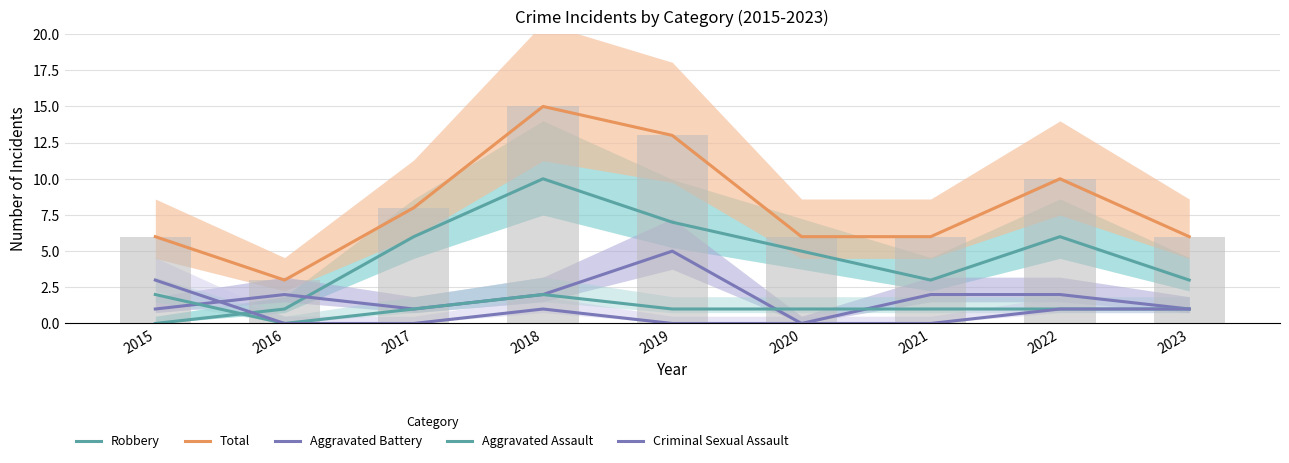

Which series has the largest total across all categories?

Total